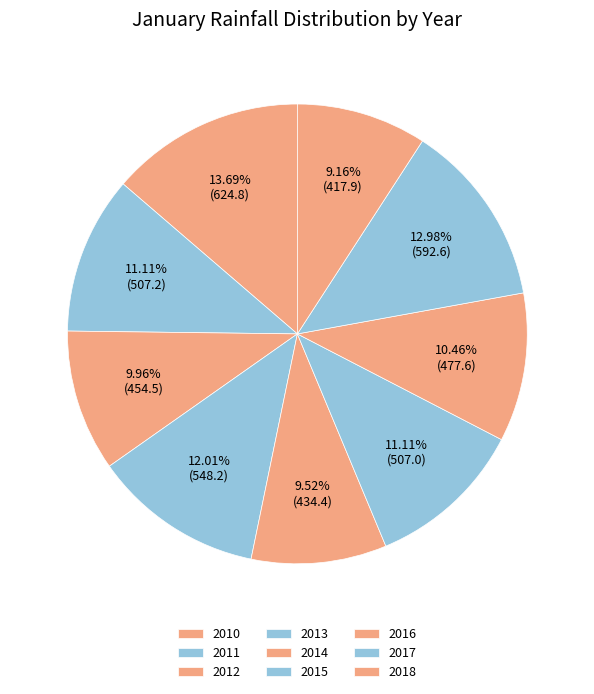

Is there a majority slice in this chart?

No